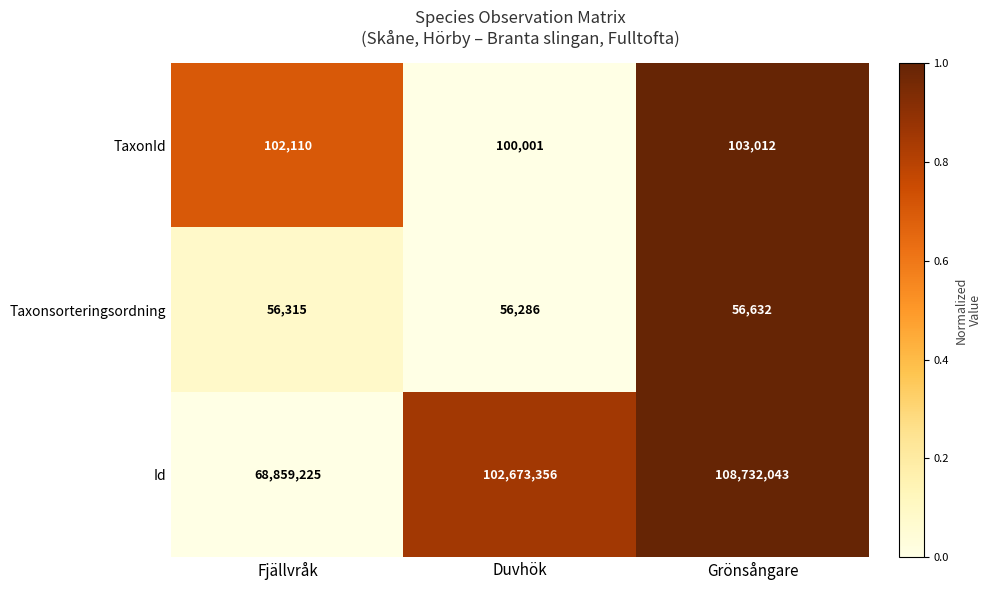

The value of Taxonsorteringsordning at Fjällvråk is 15079. True or false?

False